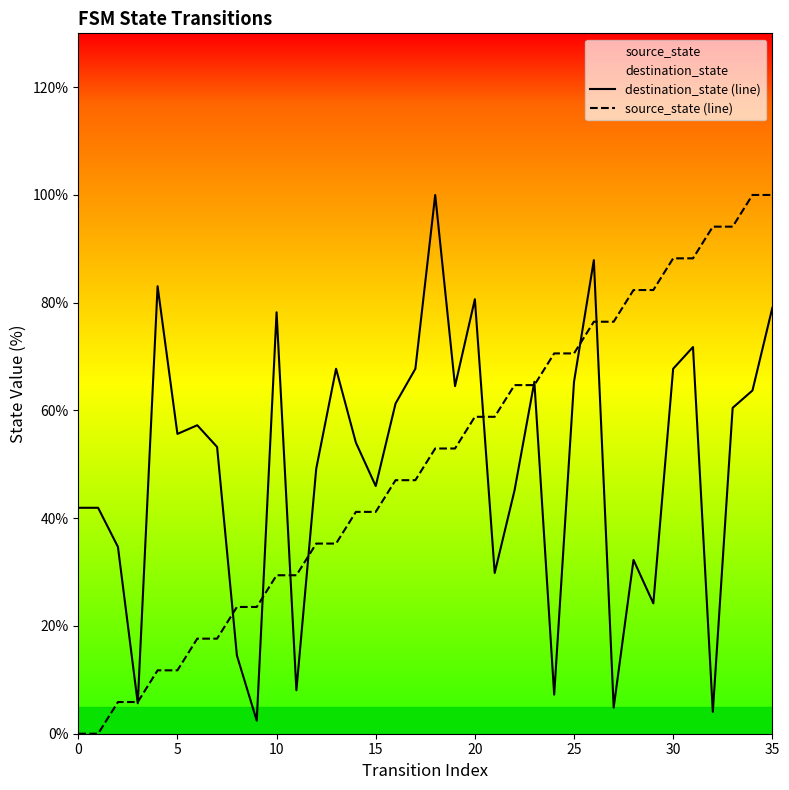

How many intersections are there between destination_state (line) and source_state (line)?

11